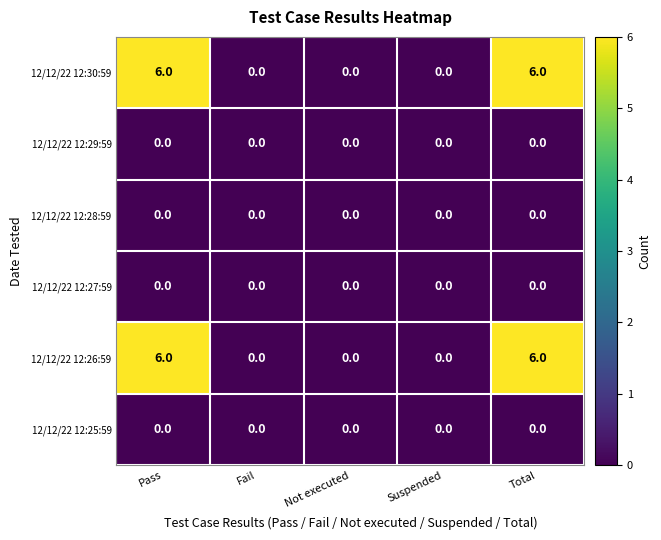

How many data points does each series have?

5